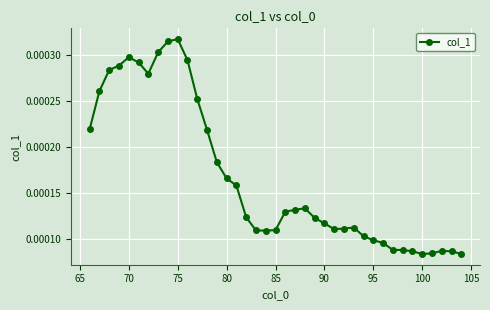

True or false: the data has more than 0 interior local peaks.

True